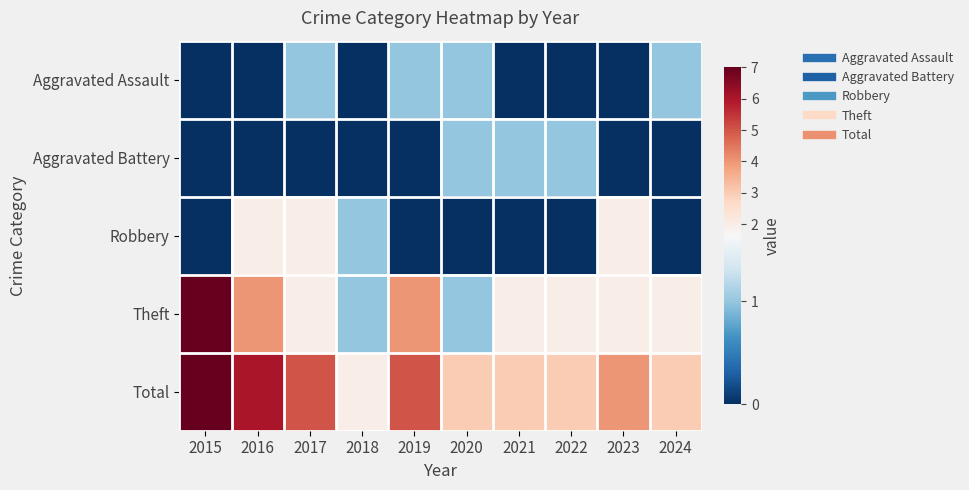

At which category does the chart reach its minimum across all series?

2015